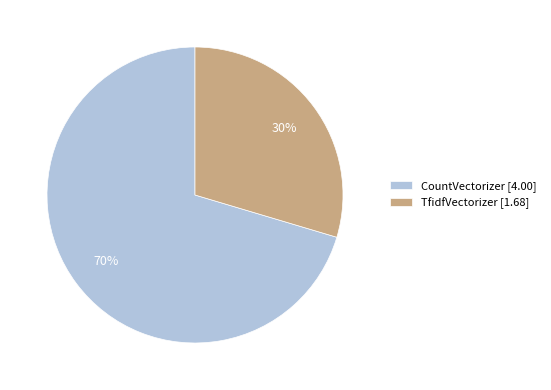

What is the majority slice?

CountVectorizer